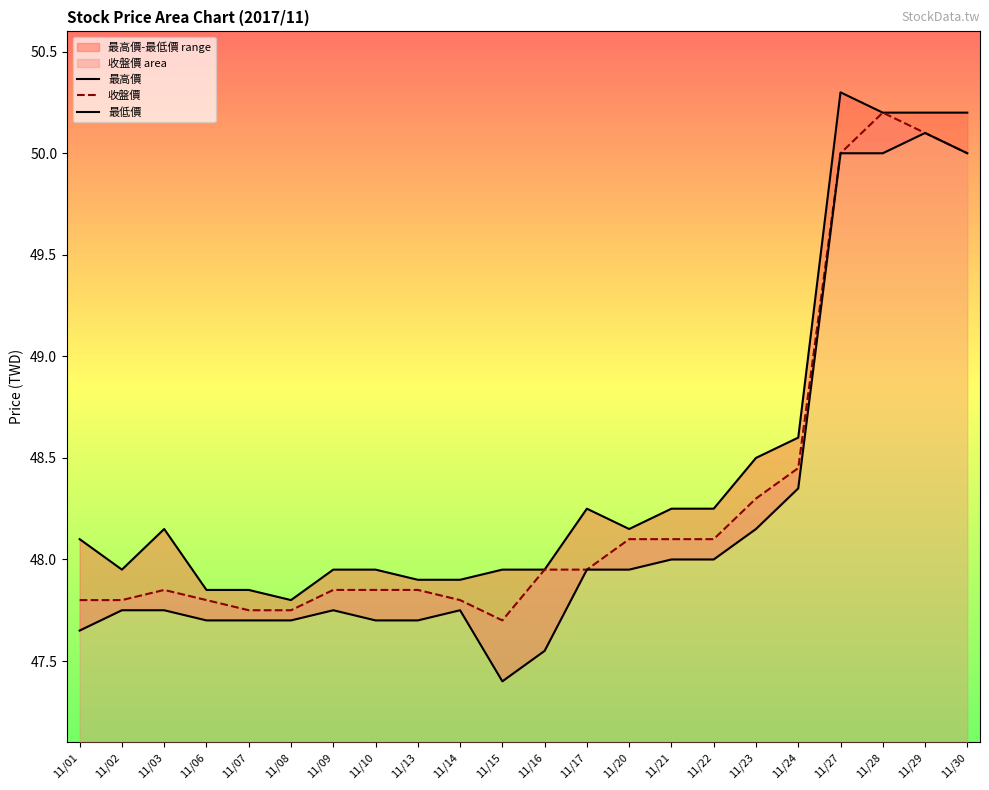

The 收盤價 series shows 22.0 at 11/27. True or false?

False